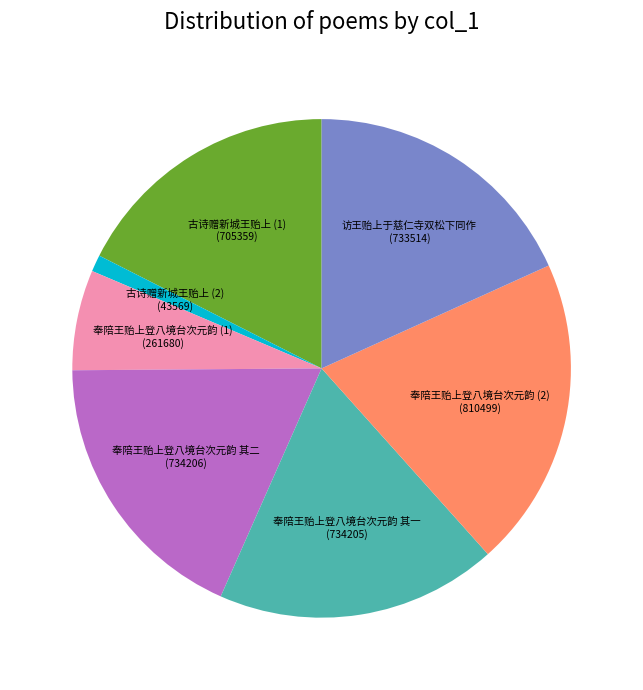

What is the largest slice in the pie chart?

奉陪王贻上登八境台次元韵 (2)